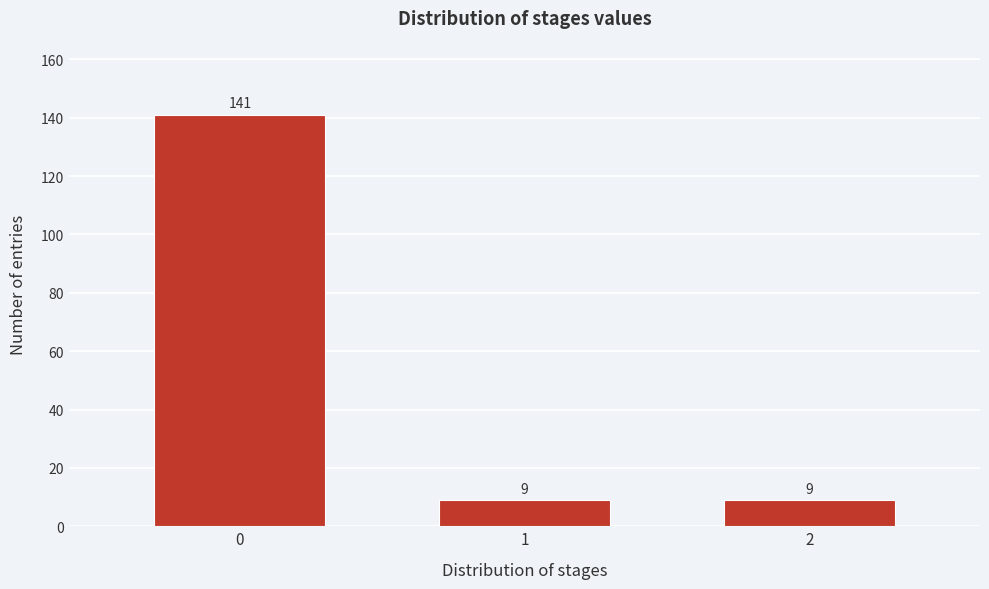

Reading left to right, transcribe all the data shown in this chart.

141	9	9